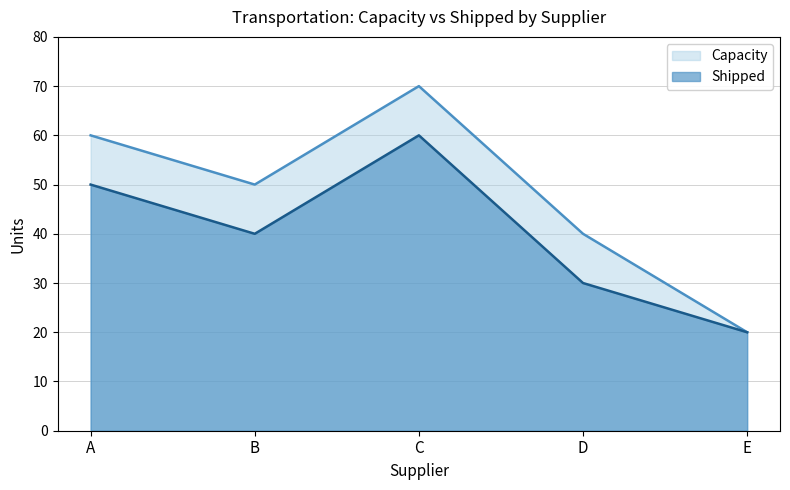

The value of Shipped at E is 20. True or false?

True